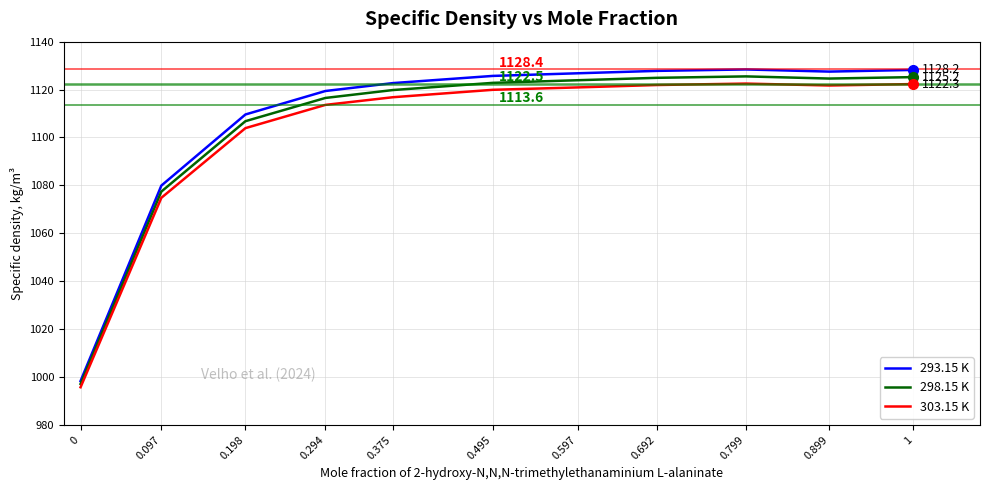

The value of 303.15 K at 0.899 is 1669.5. True or false?

False